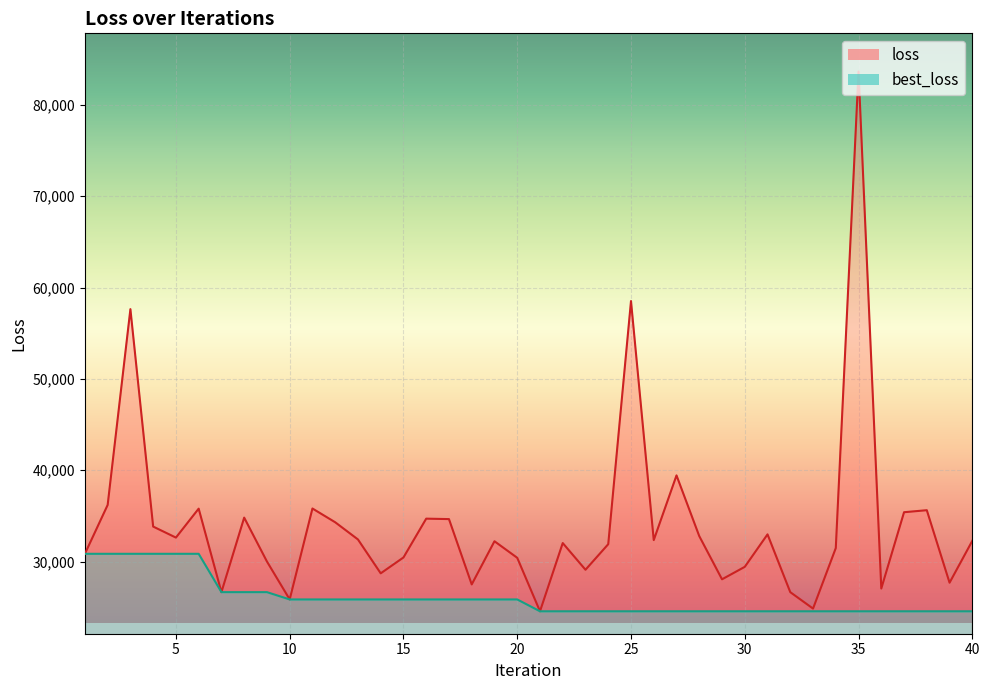

What is the difference between the maximum and minimum values in the best_loss series?

6293.8